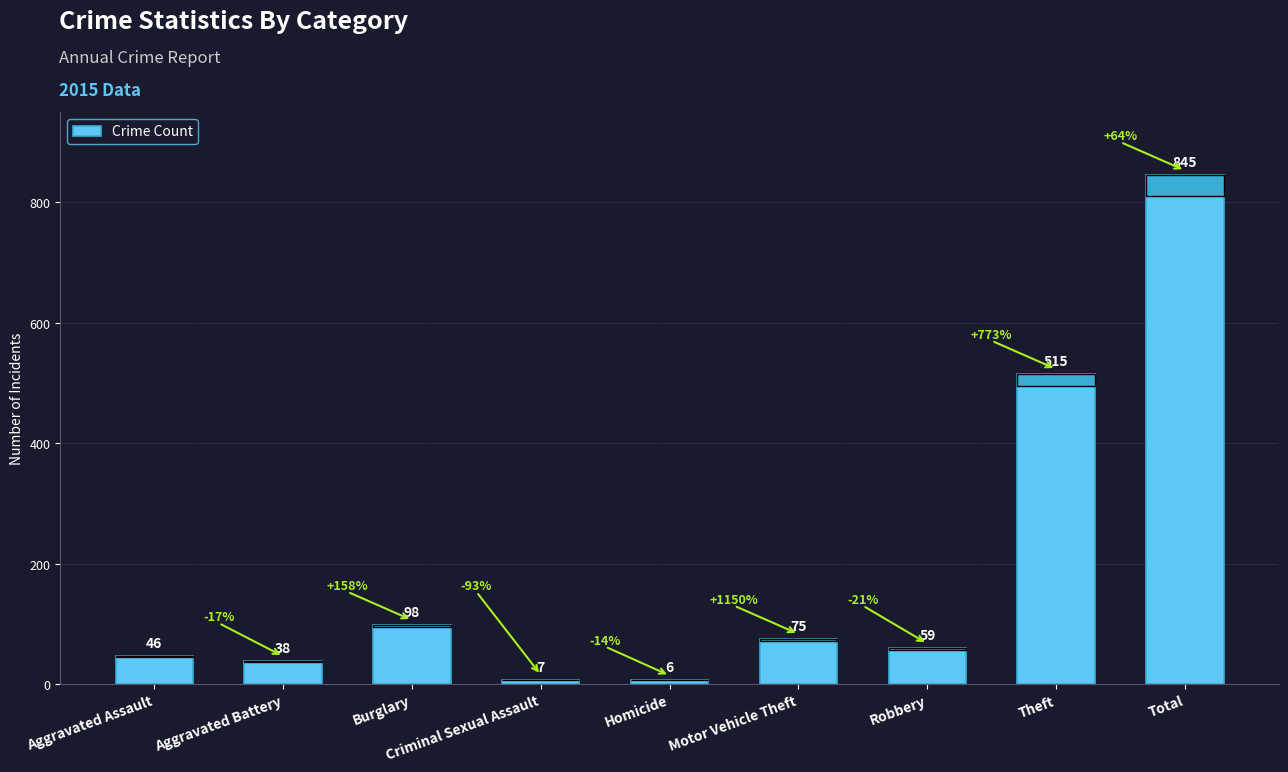

At which label does the data first exceed 59?

Burglary